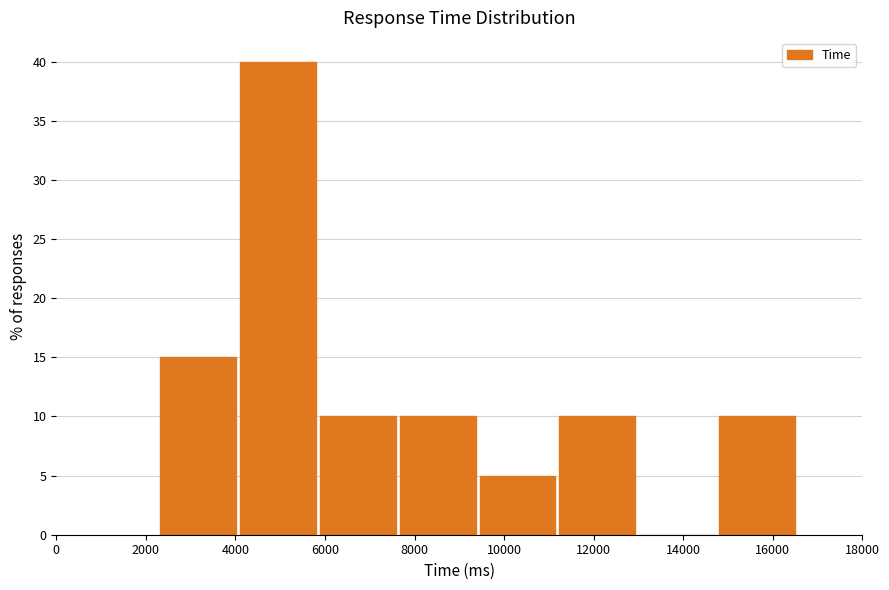

Over which range of the x-axis is the bar tallest?

4200 to 5800